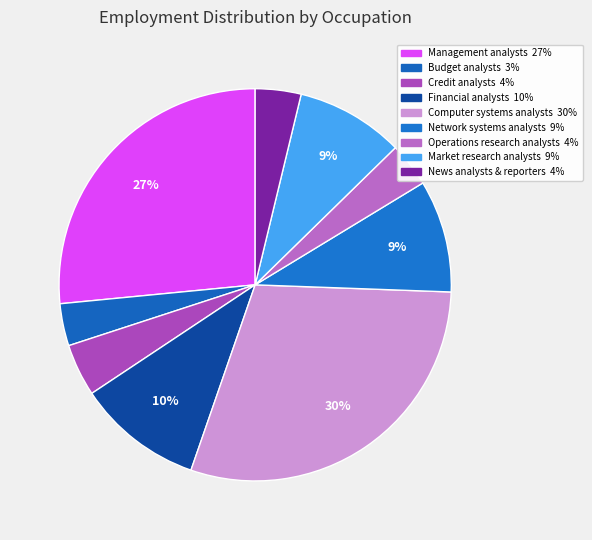

How many slices are in this pie chart?

9